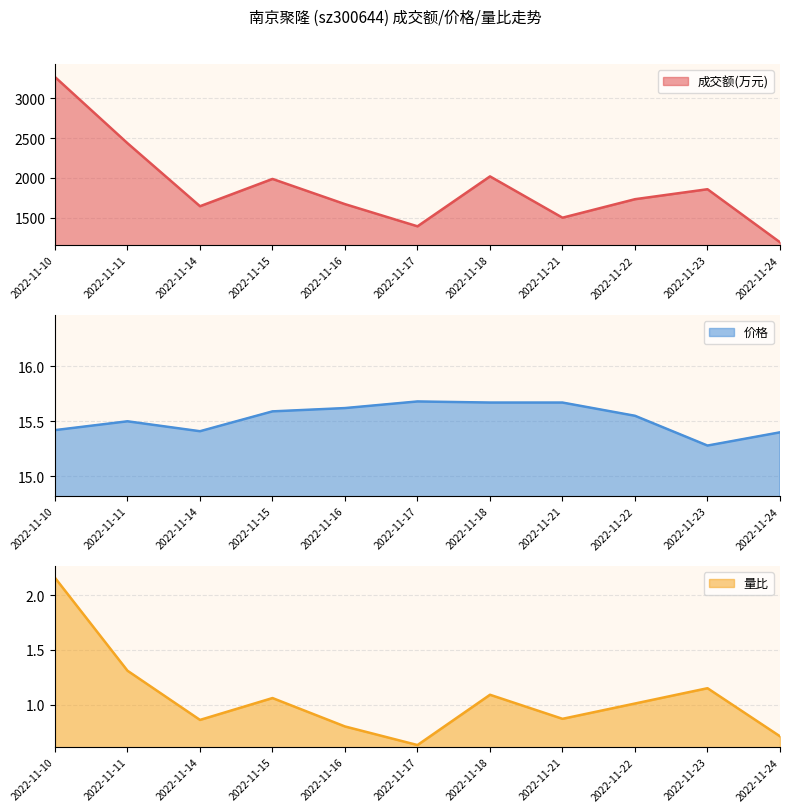

At which category does the chart reach its peak across all series?

2022-11-10